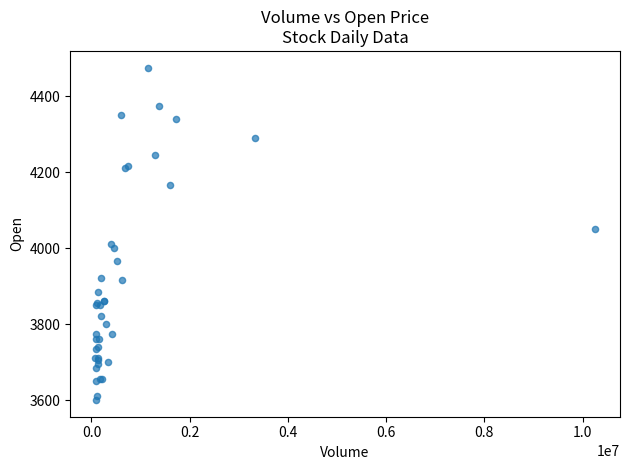

What Y value in the scatter plot is closest to 4037?

4050